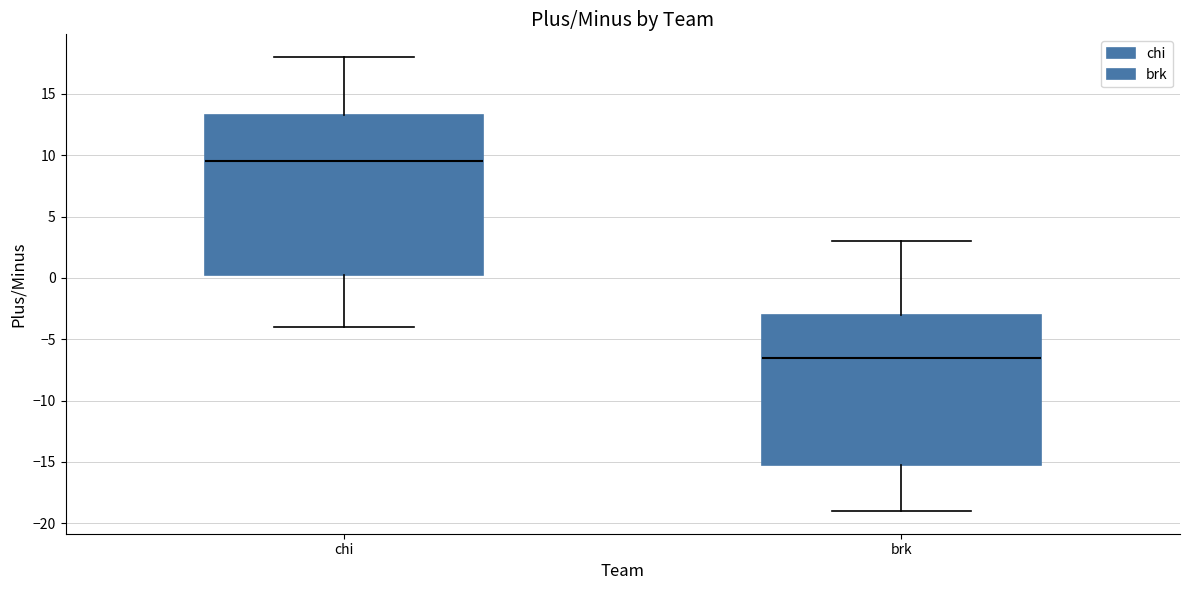

Reading left to right, transcribe this box plot: for each box, give where its median line is, the range the box spans, and where its two whiskers end, as read against the y-axis. The values are not printed on the chart, so give them approximately, as read against the axis.

chi: median 9.5, box 0.5 to 13.5, whiskers -4.0 to 18.0
brk: median -6.5, box -15.0 to -3.0, whiskers -19.0 to 3.0